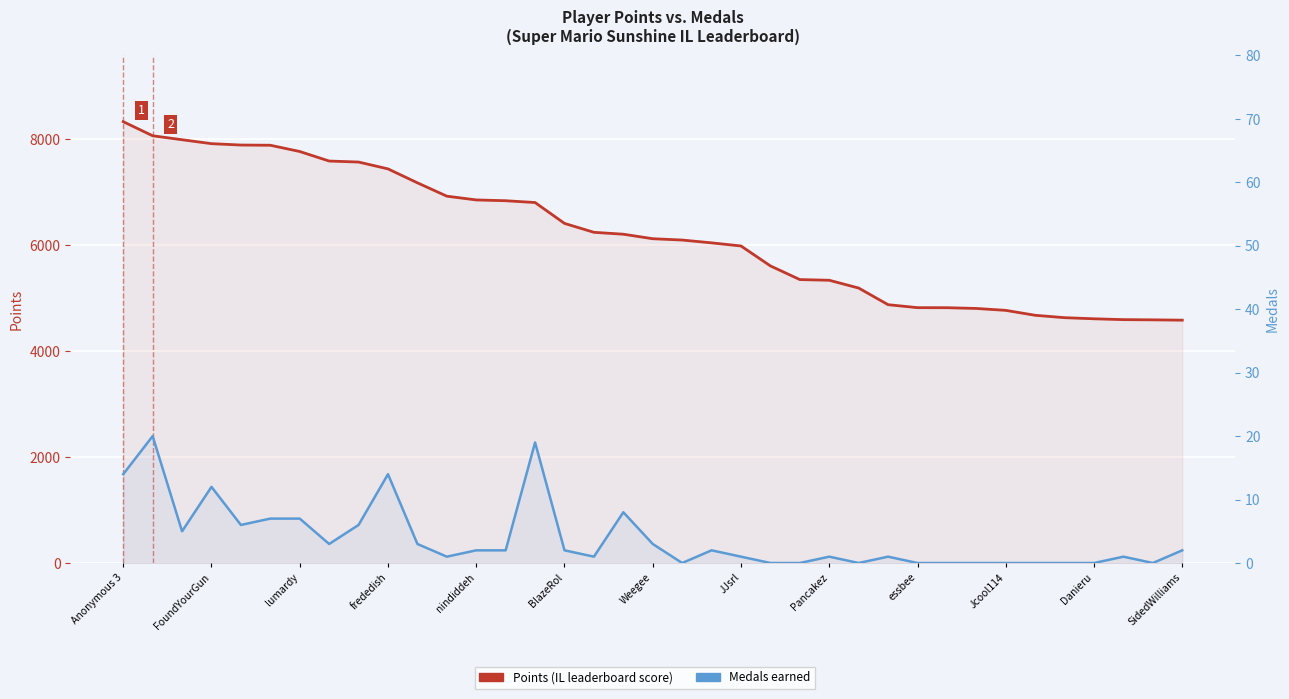

What is the value of the Points (IL leaderboard score) point at the 32nd from the left?

4675